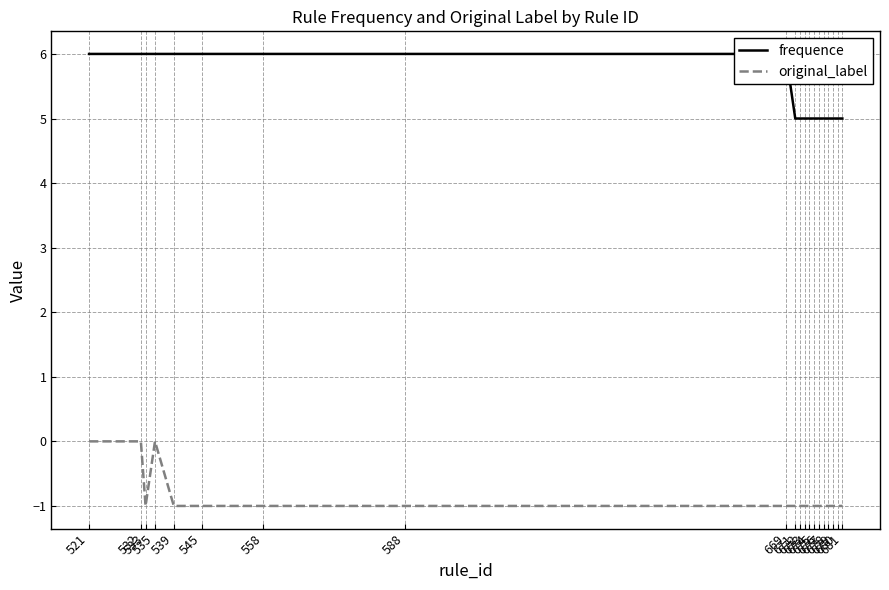

How many data points in frequence are above 5?

9